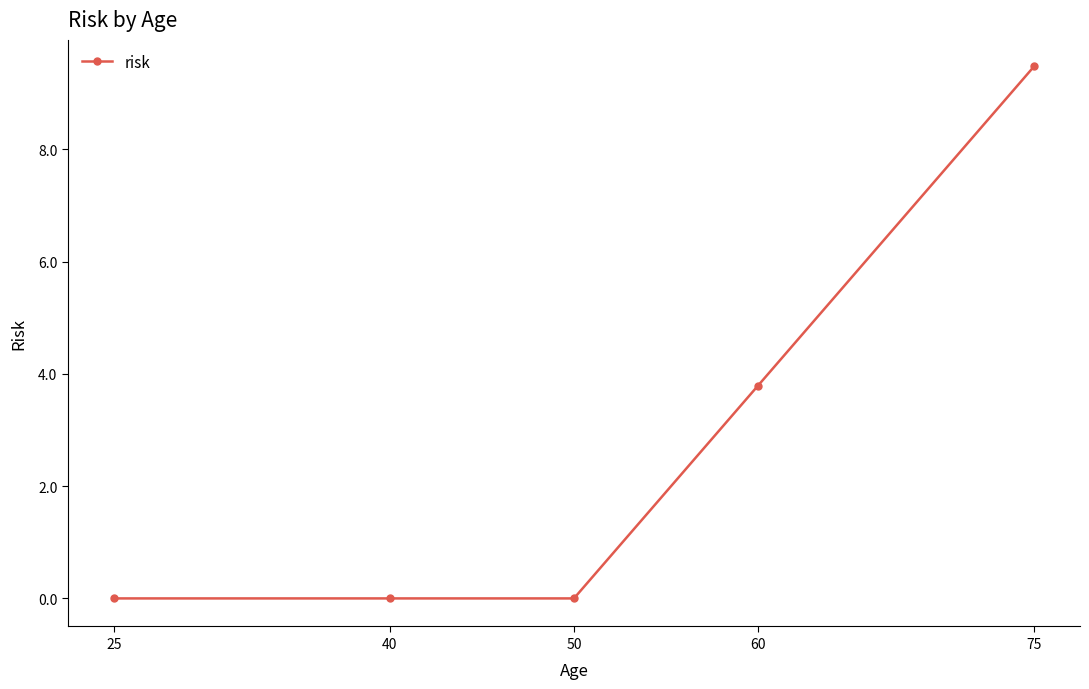

Which has a higher value, 75 or 40?

75